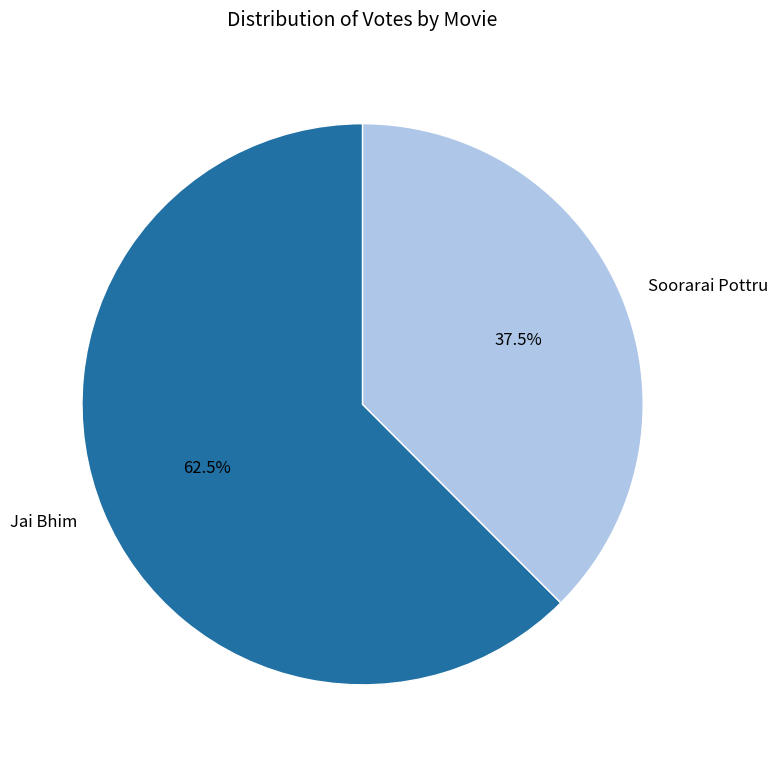

The Soorarai Pottru slice represents 48% of the pie. True or false?

False